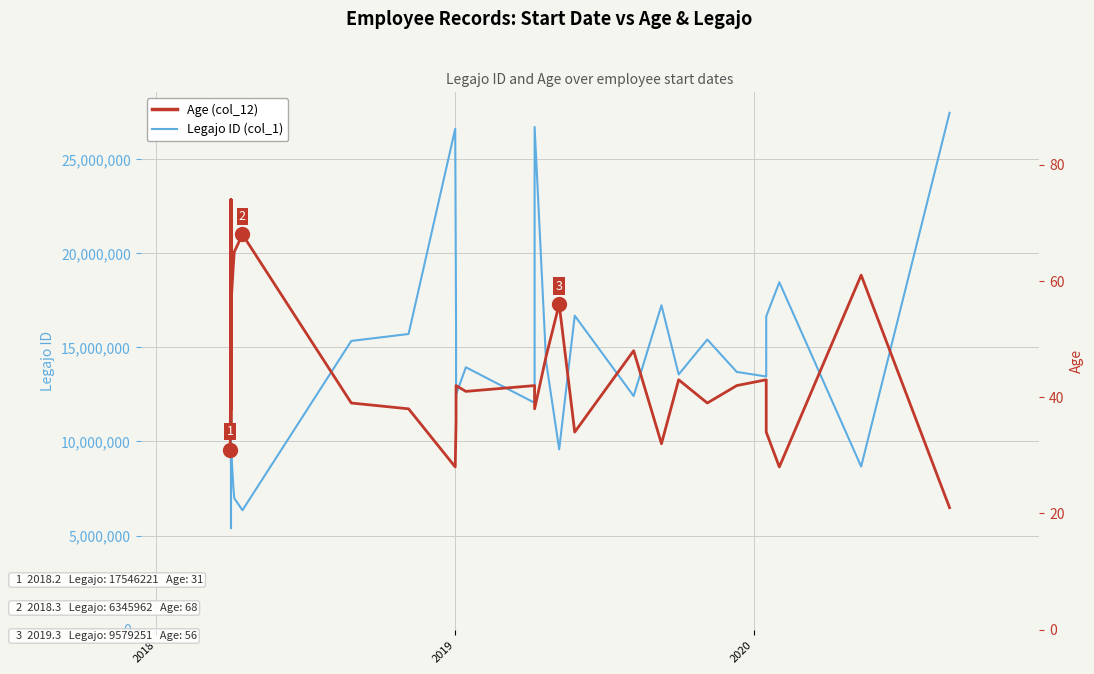

What is the maximum value shown in the chart?

27454293